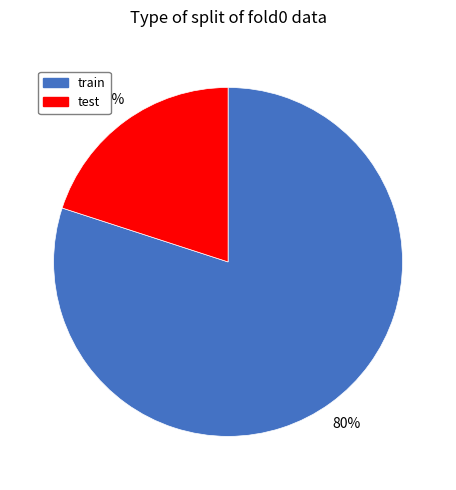

How many segments does this pie chart have?

2